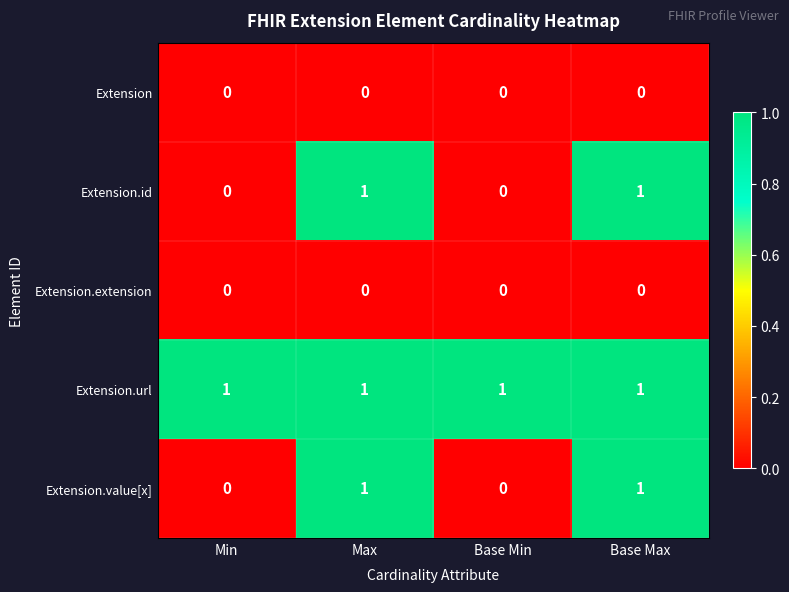

Count the Extension.value[x] values in the range 0 to 1.

4